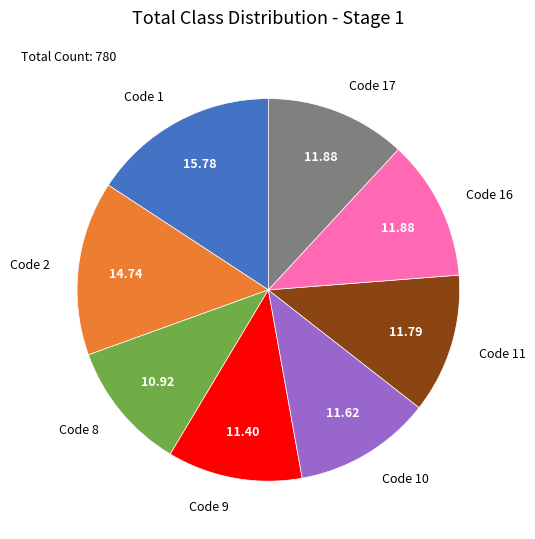

Is there a majority slice in this chart?

No